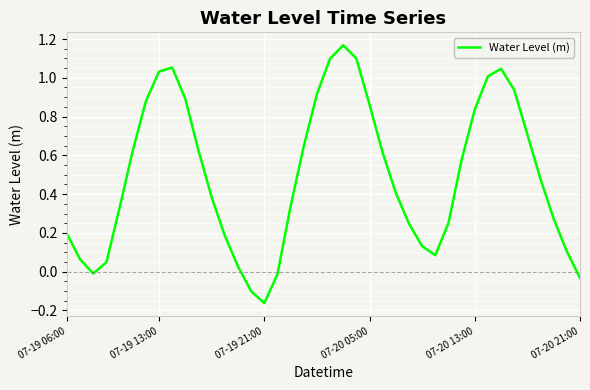

How many values are below zero?

5